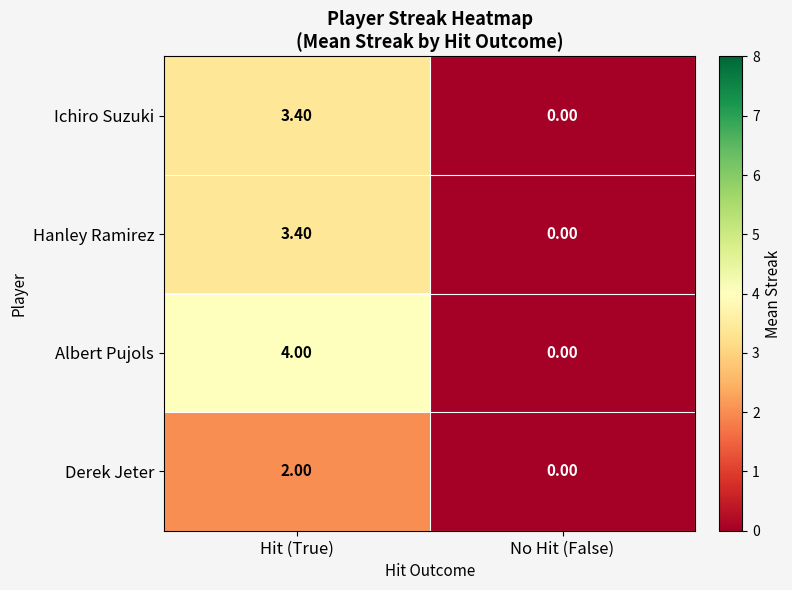

What is the sum of the Derek Jeter values at No Hit (False) and Hit (True)?

2.0